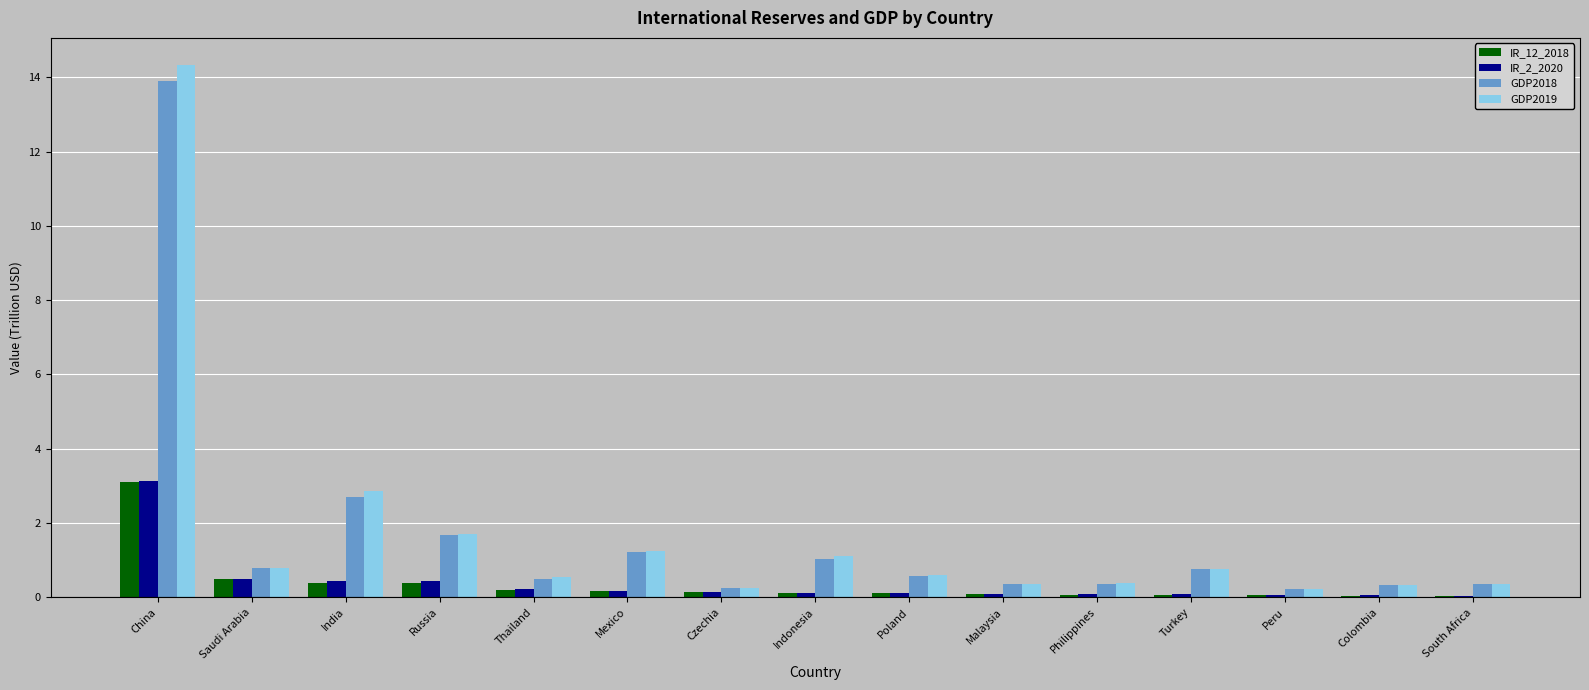

Which series has the widest spread of values?

GDP2019